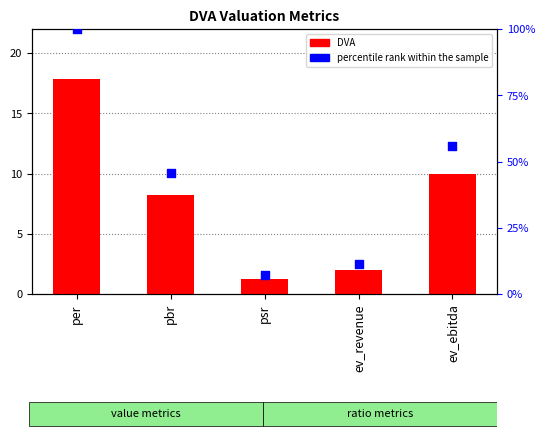

Which series contains the lowest Y value?

DVA